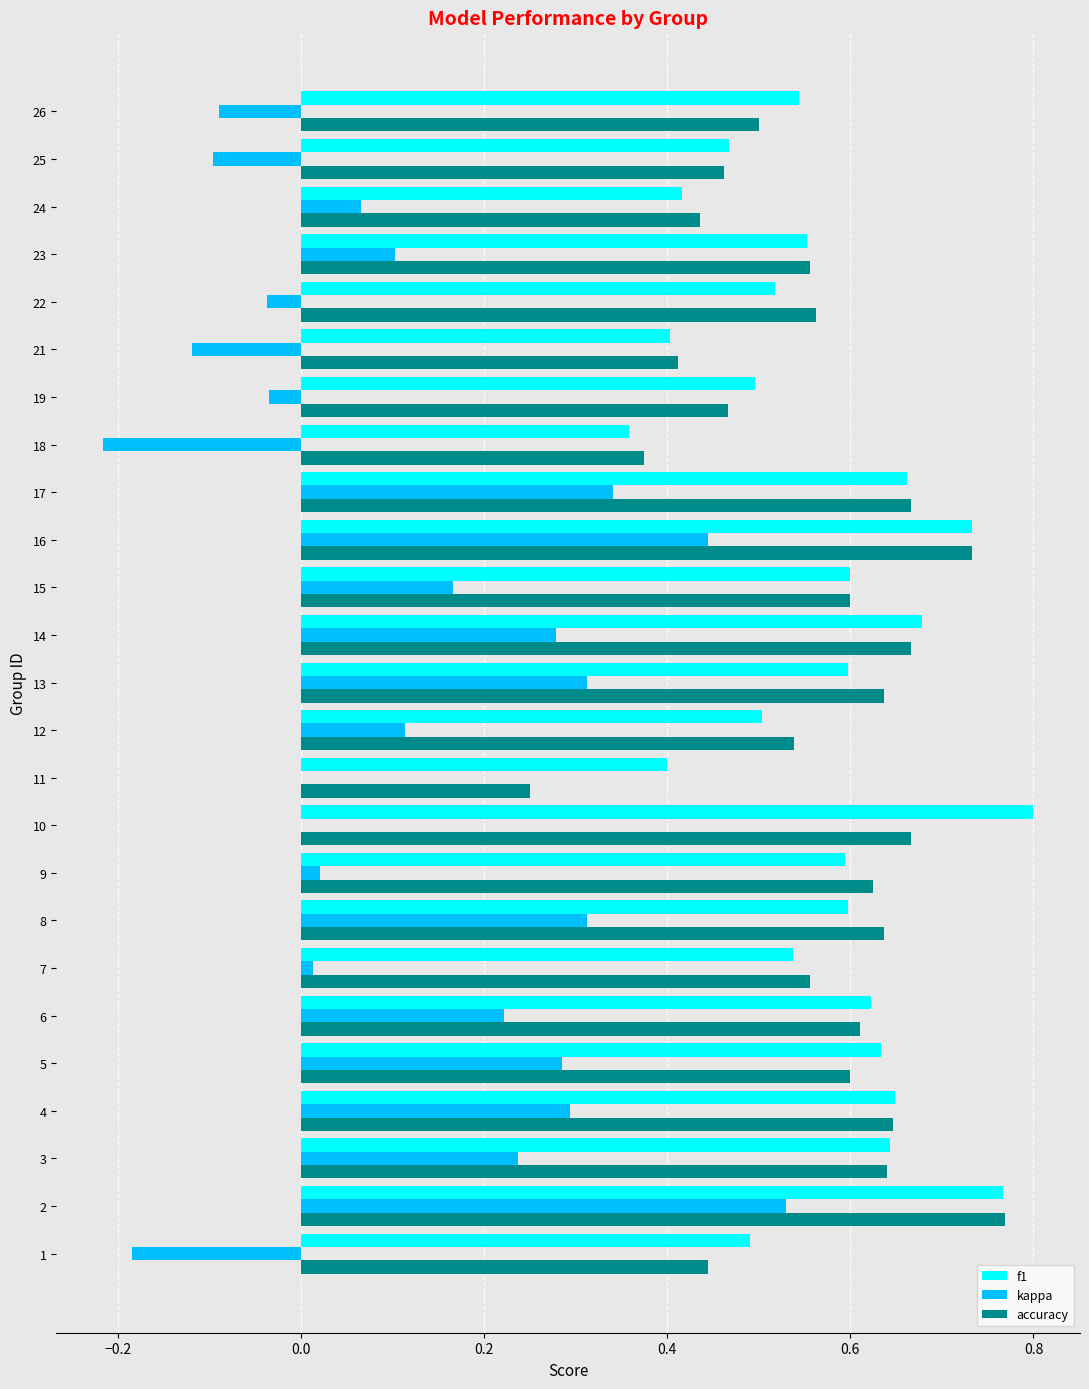

What is the total value across all series at 3?

1.5